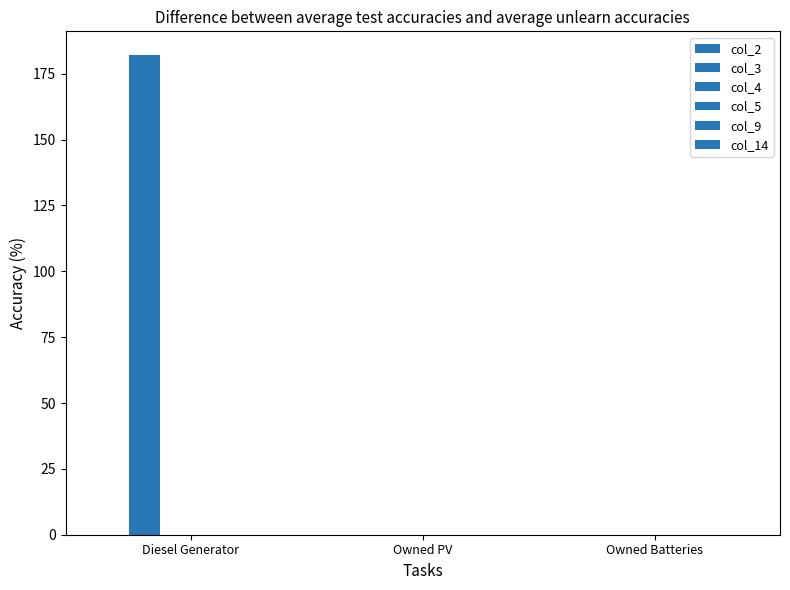

How many categories are shown in the chart?

3